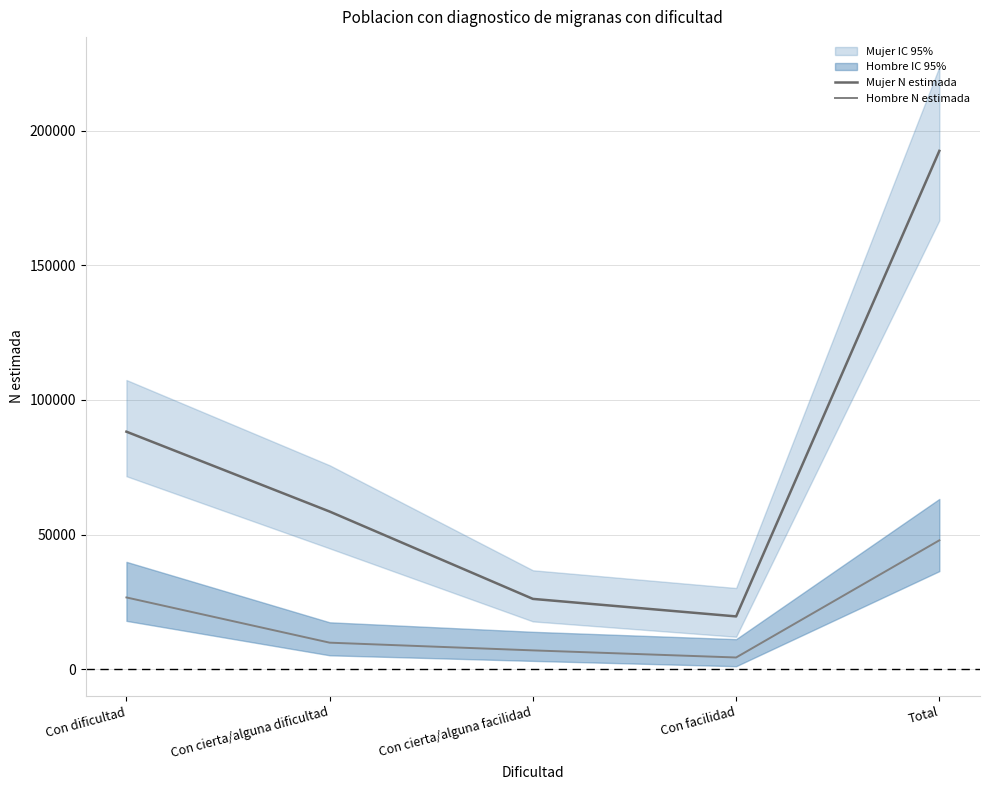

True or false: Hombre N estimada has more than 1 points higher than both neighbors.

False